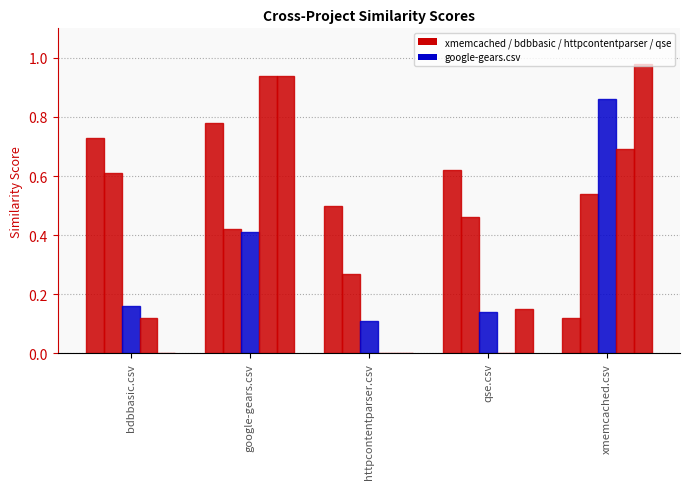

Does the chart contain stacked bars?

No